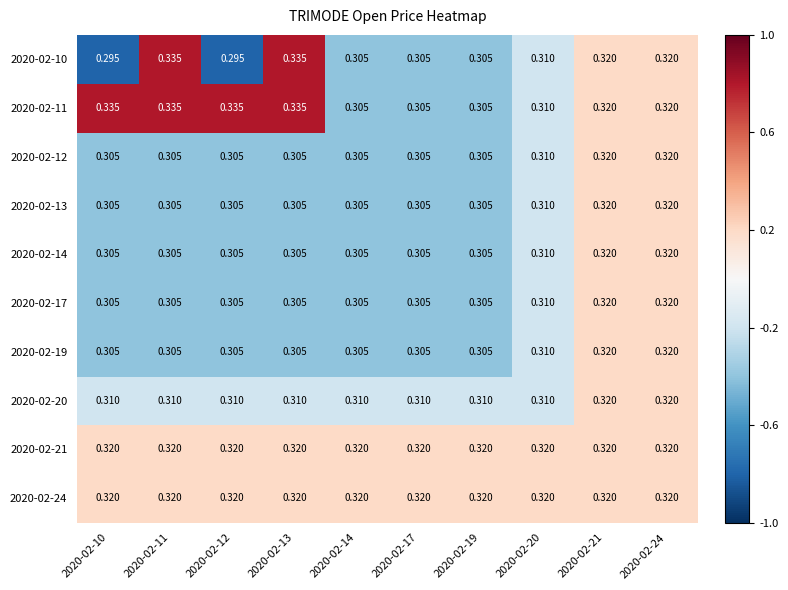

Count the number of categories in the chart.

10